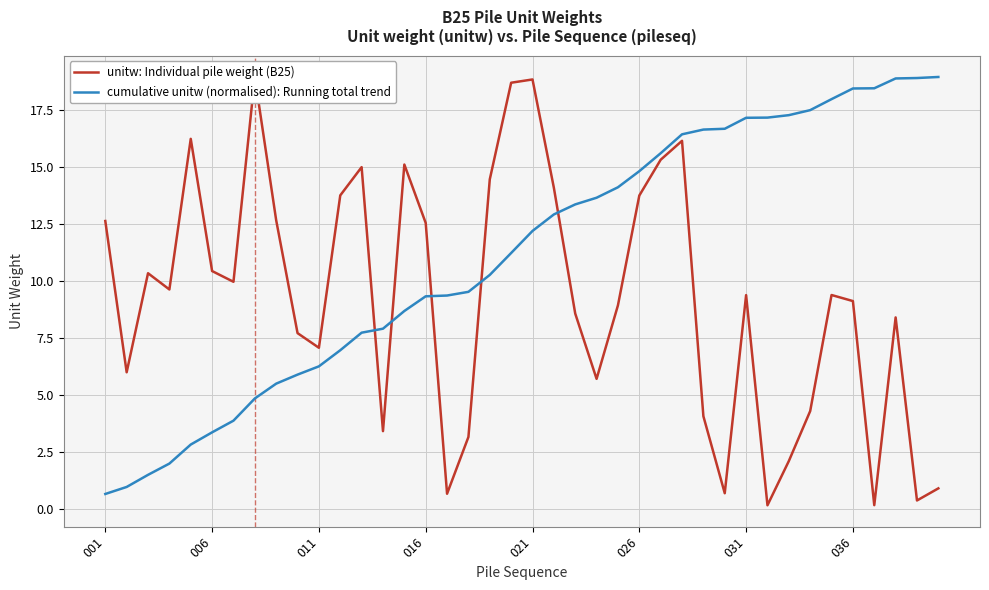

Reading right to left, what are all the values shown in this chart?

unitw: Individual pile weight (B25): 0.9	0.4	8.4	0.2	9.1	9.4	4.3	2.1	0.2	9.4	0.7	4.1	16.1	15.3	13.7	8.9	5.7	8.6	14.1	18.8	18.7	14.5	3.2	0.7	12.5	15.1	3.4	15.0	13.8	7.1	7.7	12.7	19.0	10.0	10.4	16.2	9.6	10.3	6.0	12.6
cumulative unitw (normalised): Running total trend: 19.0	18.9	18.9	18.5	18.4	18.0	17.5	17.3	17.2	17.2	16.7	16.6	16.4	15.6	14.8	14.1	13.7	13.4	12.9	12.2	11.2	10.3	9.5	9.4	9.3	8.7	7.9	7.7	7.0	6.3	5.9	5.5	4.8	3.9	3.4	2.8	2.0	1.5	1.0	0.6